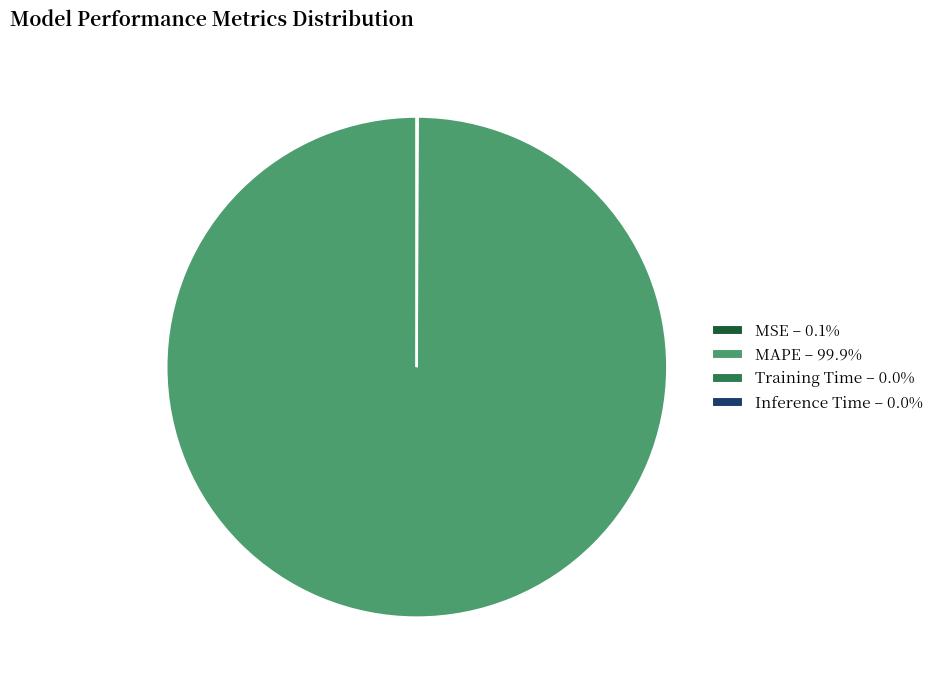

Is there any slice that represents more than half of the pie?

Yes